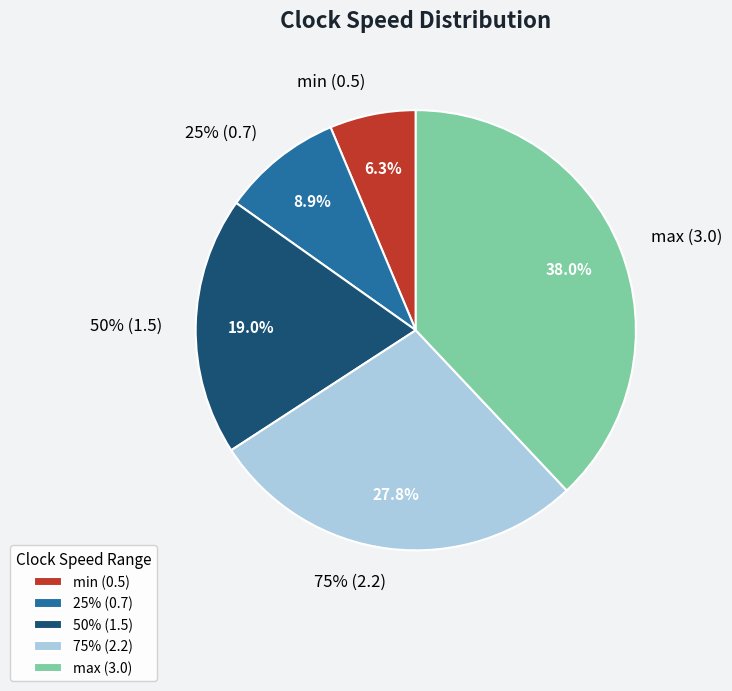

What is the total percentage of 50% (1.5) and 75% (2.2)?

46.8%